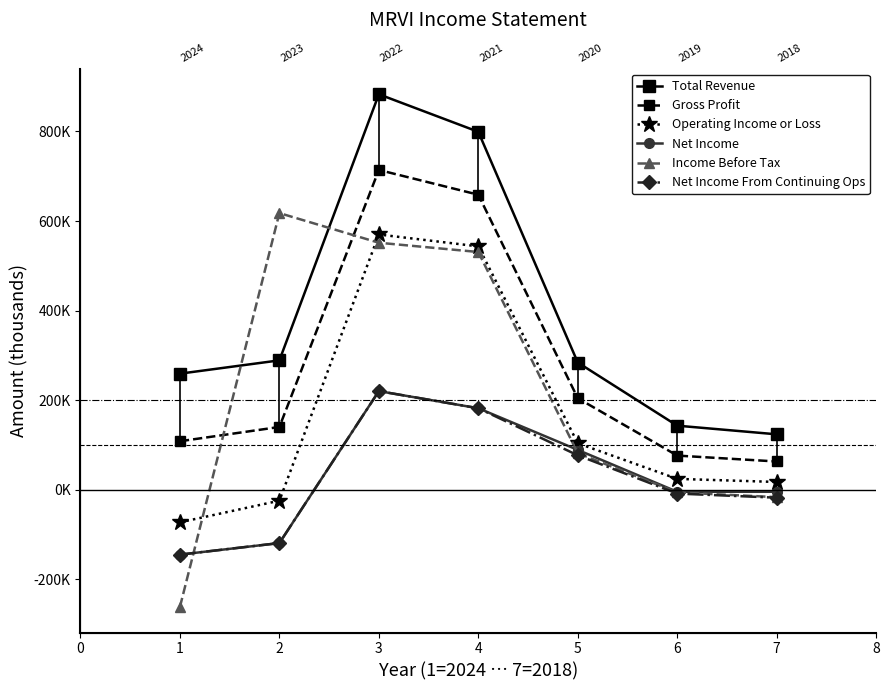

Read the Gross Profit value at 1, to the nearest 10.

108300